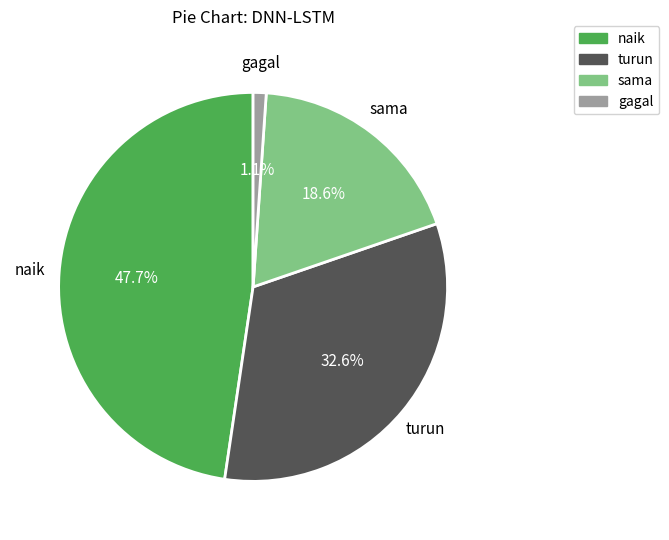

Combined, what portion of the pie is sama and naik?

66.3%